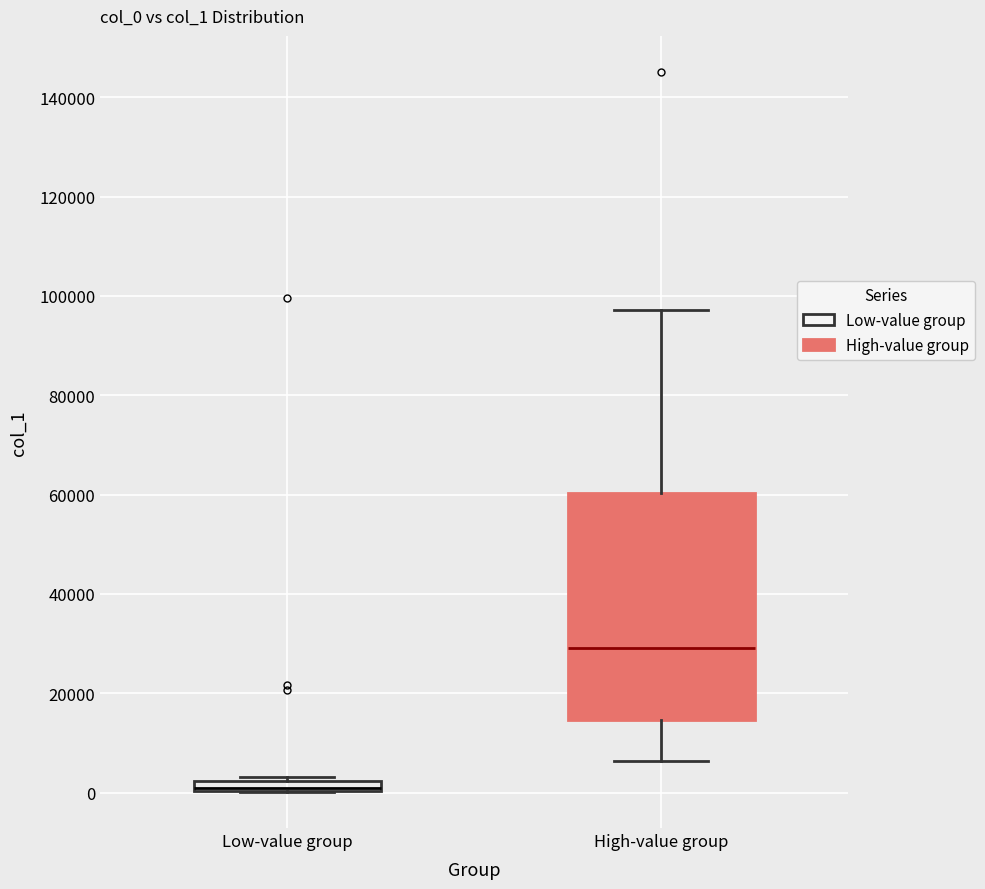

Where does the upper whisker of the box for High-value group end on the y-axis? The values are not printed on the chart, so give them approximately, as read against the axis.

98000